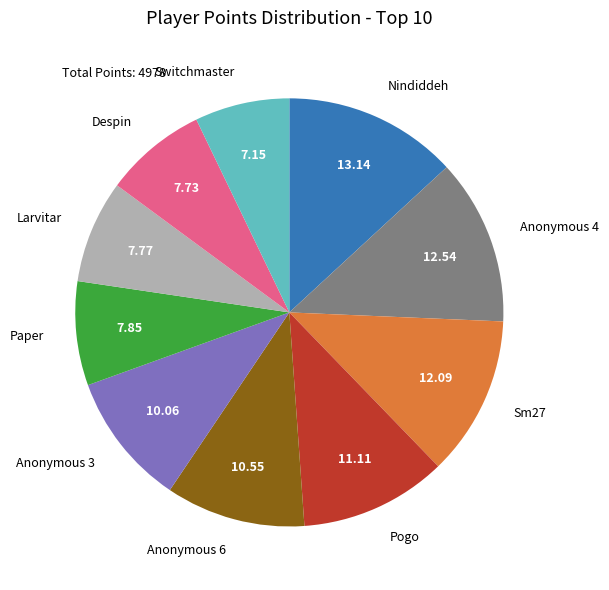

Between Pogo and Anonymous 6, which is larger?

Pogo